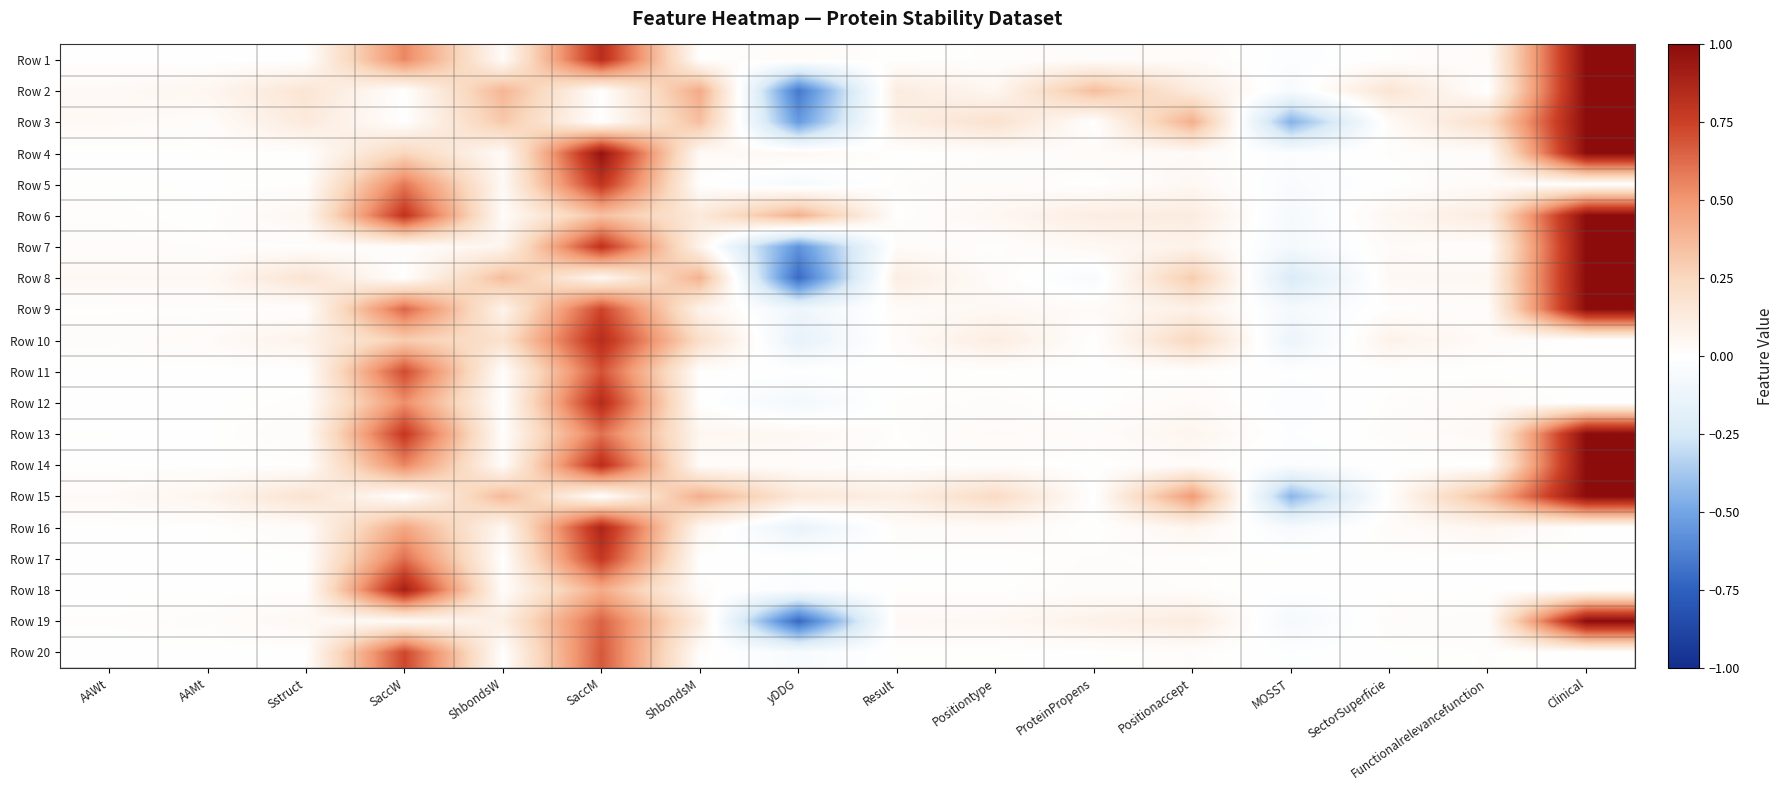

Which has a higher value, Positiontype or MOSST?

Positiontype